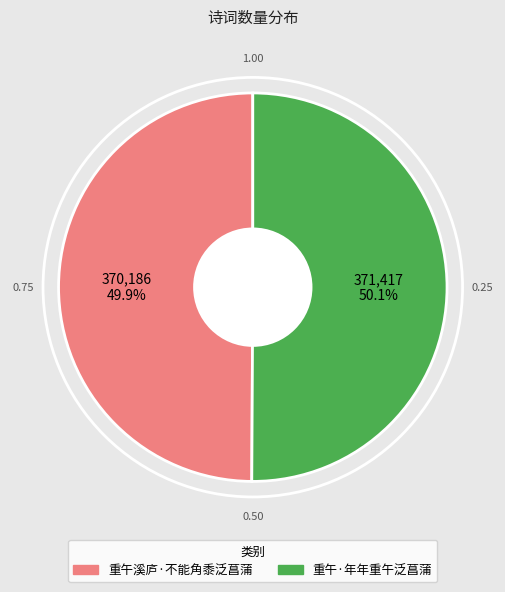

Is it true that 重午溪庐·不能角黍泛菖蒲 is 50% of the pie?

True